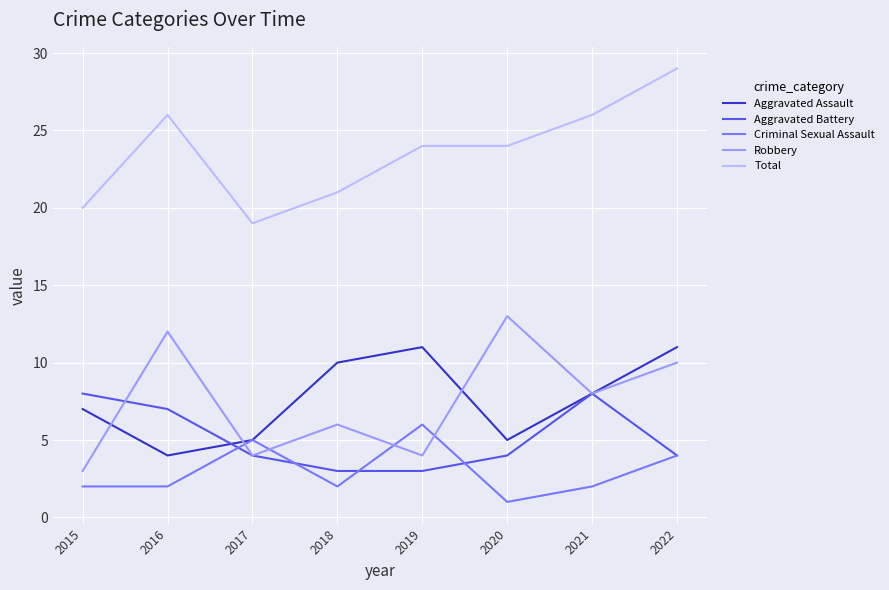

Rank the series at 2020 from lowest to highest value.

Criminal Sexual Assault, Aggravated Battery, Aggravated Assault, Robbery, Total